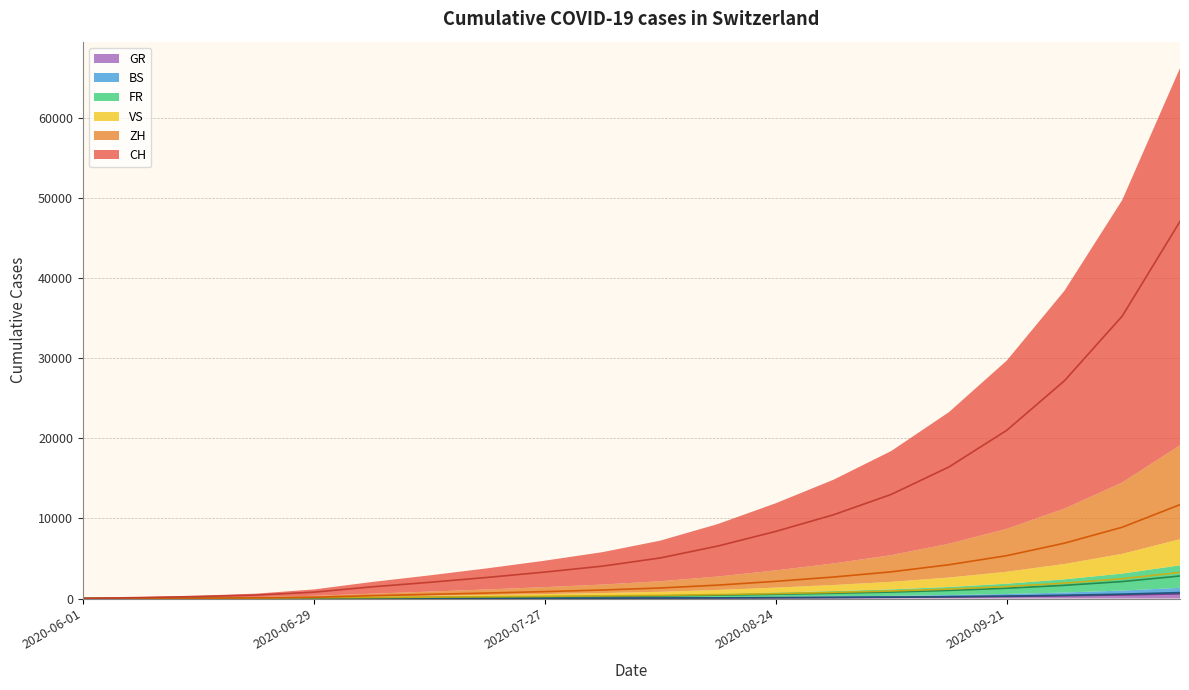

What is the label of the 20th point from the right?

2020-06-01